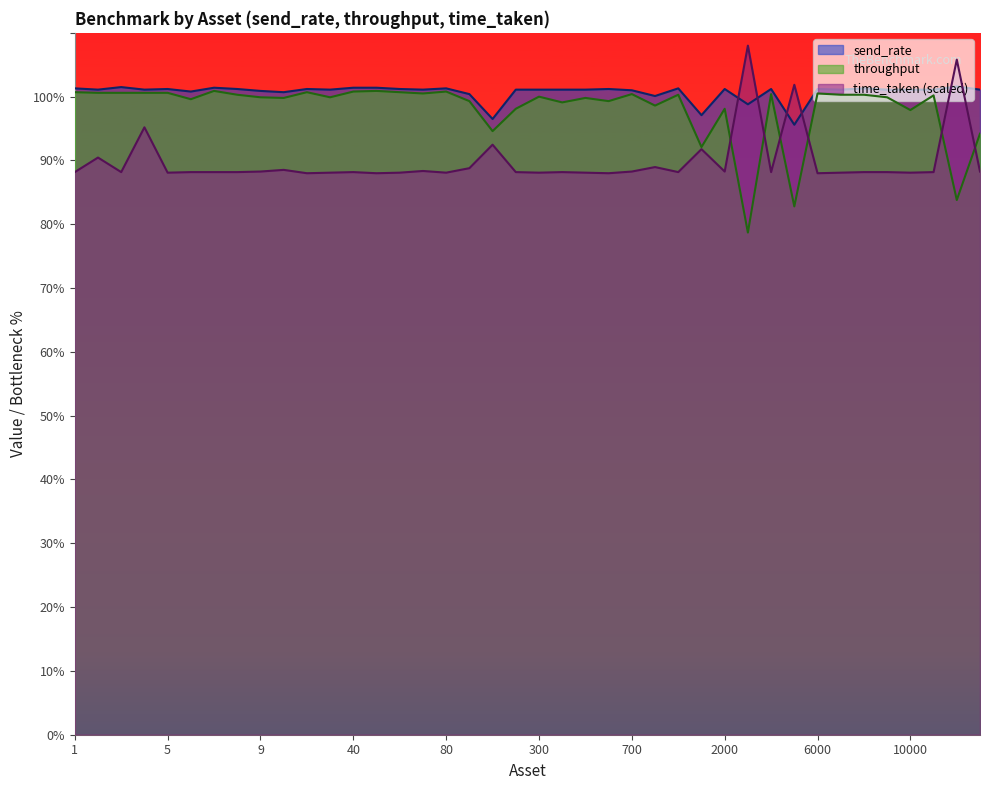

Reading left to right, list all the values displayed in this chart.

send_rate: 1=101.3	2=101.1	3=101.5	4=101.1	5=101.2	6=100.8	7=101.4	8=101.2	9=100.9	10=100.7	20=101.2	30=101.1	40=101.4	50=101.4	60=101.2	70=101.1	80=101.3	90=100.4	100=96.5	200=101.1	300=101.1	400=101.1	500=101.1	600=101.2	700=101.0	800=100.1	900=101.3	1000=97.1	2000=101.2	3000=98.8	4000=101.2	5000=95.6	6000=101.2	7000=101.1	8000=101.3	9000=101.1	10000=101.1	20000=101.1	30000=101.6	40000=101.1
throughput: 1=100.7	2=100.6	3=100.6	4=100.6	5=100.6	6=99.6	7=100.9	8=100.3	9=99.9	10=99.8	20=100.7	30=99.9	40=100.8	50=100.9	60=100.7	70=100.5	80=100.8	90=99.3	100=94.6	200=98.1	300=100.0	400=99.1	500=99.8	600=99.3	700=100.4	800=98.6	900=100.3	1000=92.1	2000=98.1	3000=78.7	4000=100.4	5000=82.8	6000=100.5	7000=100.3	8000=100.3	9000=99.9	10000=97.9	20000=100.2	30000=83.8	40000=94.2
time_taken: 1=88.2	2=90.5	3=88.2	4=95.2	5=88.1	6=88.2	7=88.2	8=88.2	9=88.3	10=88.5	20=88.0	30=88.1	40=88.2	50=88.0	60=88.1	70=88.4	80=88.1	90=88.8	100=92.5	200=88.2	300=88.1	400=88.2	500=88.1	600=88.0	700=88.3	800=89.0	900=88.2	1000=91.8	2000=88.3	3000=108.0	4000=88.2	5000=101.9	6000=88.0	7000=88.1	8000=88.2	9000=88.2	10000=88.1	20000=88.2	30000=105.8	40000=88.3